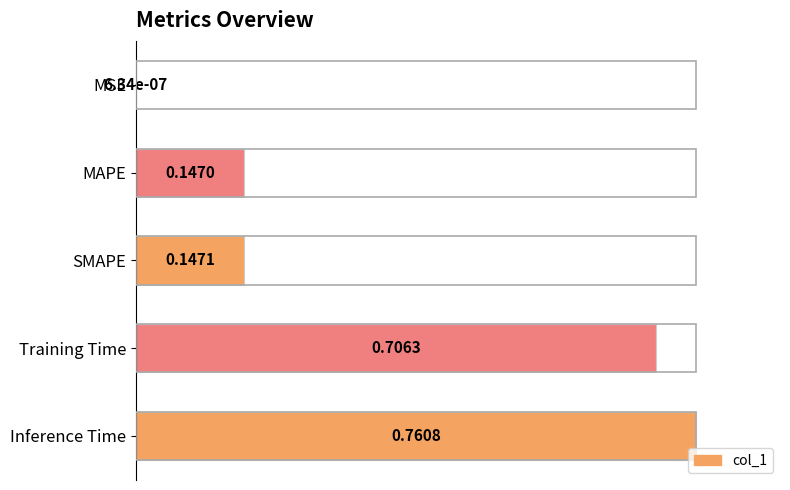

What is the greatest value displayed?

1.0